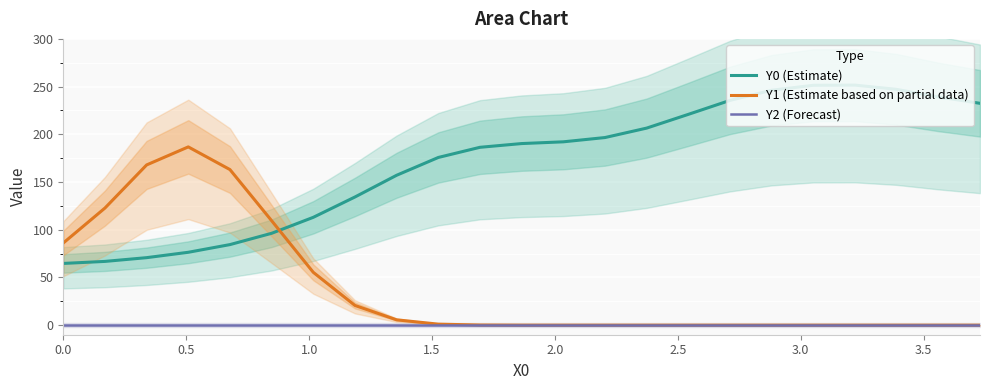

True or false: Y2 (Forecast) and Y0 (Estimate) cross at least once.

False